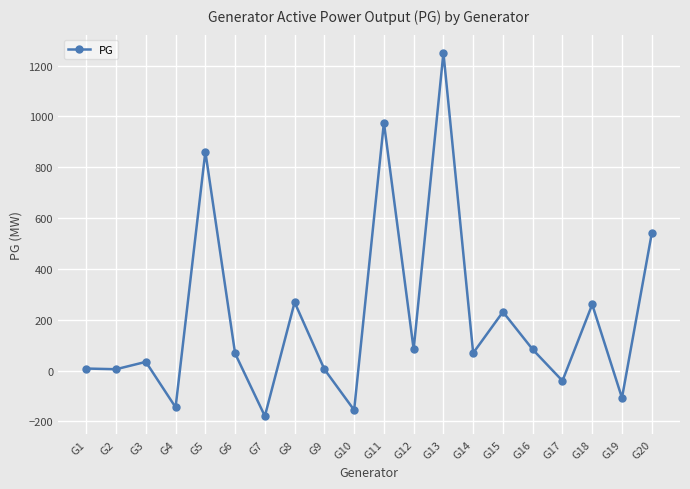

At which label does the data first exceed 69?

G5